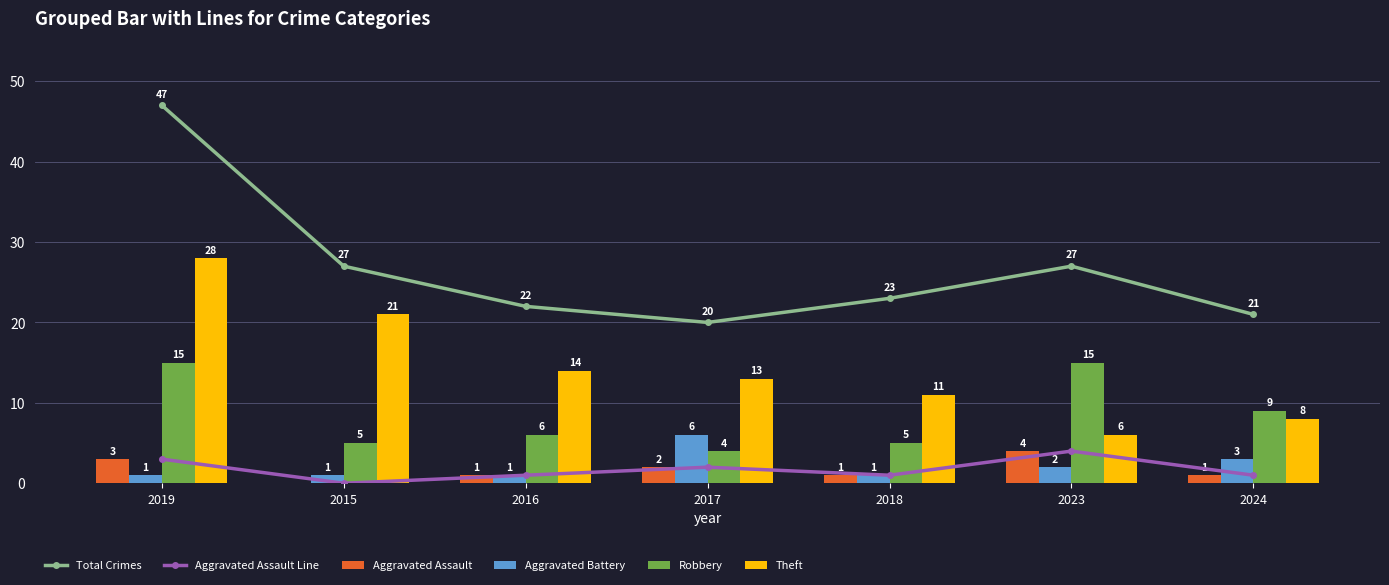

What is the label of the 6th bar from the left?

2023